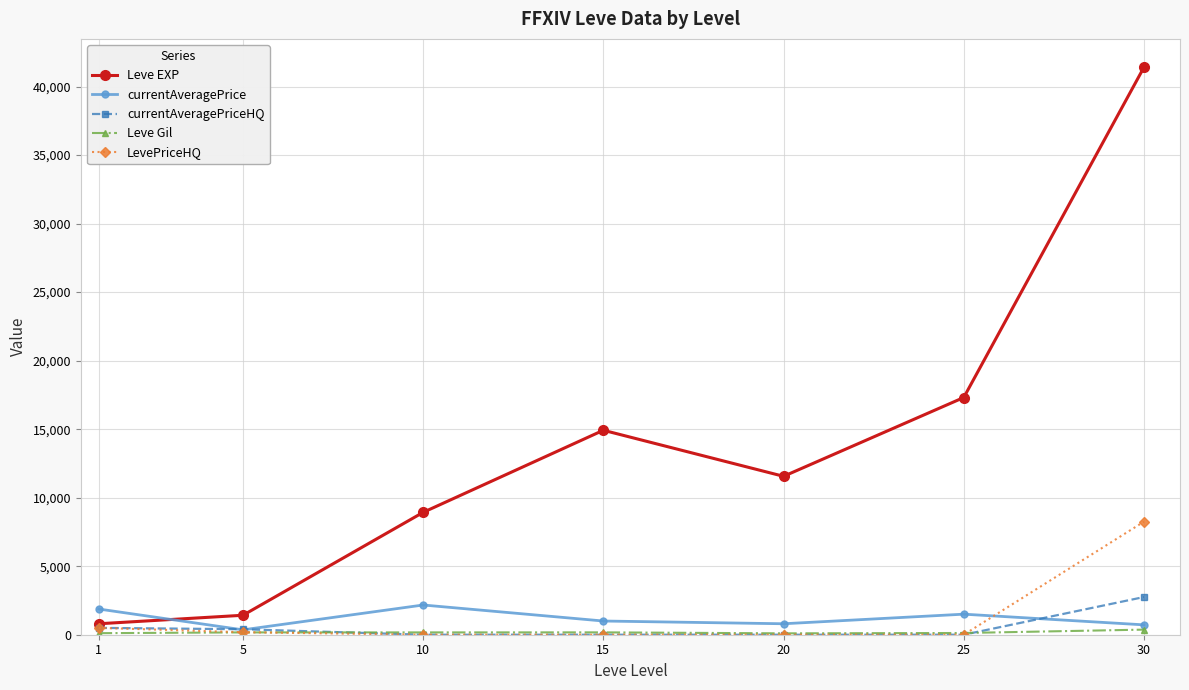

At how many categories does at least one series exceed 6116?

5